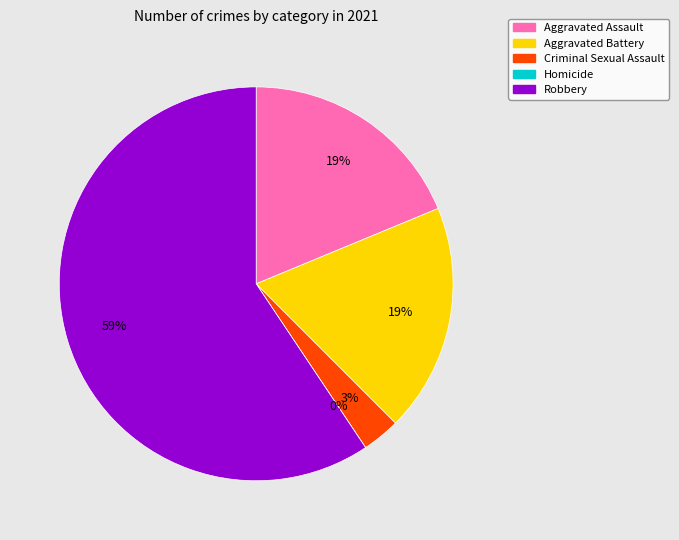

To the nearest percent, what portion does Criminal Sexual Assault represent?

3%